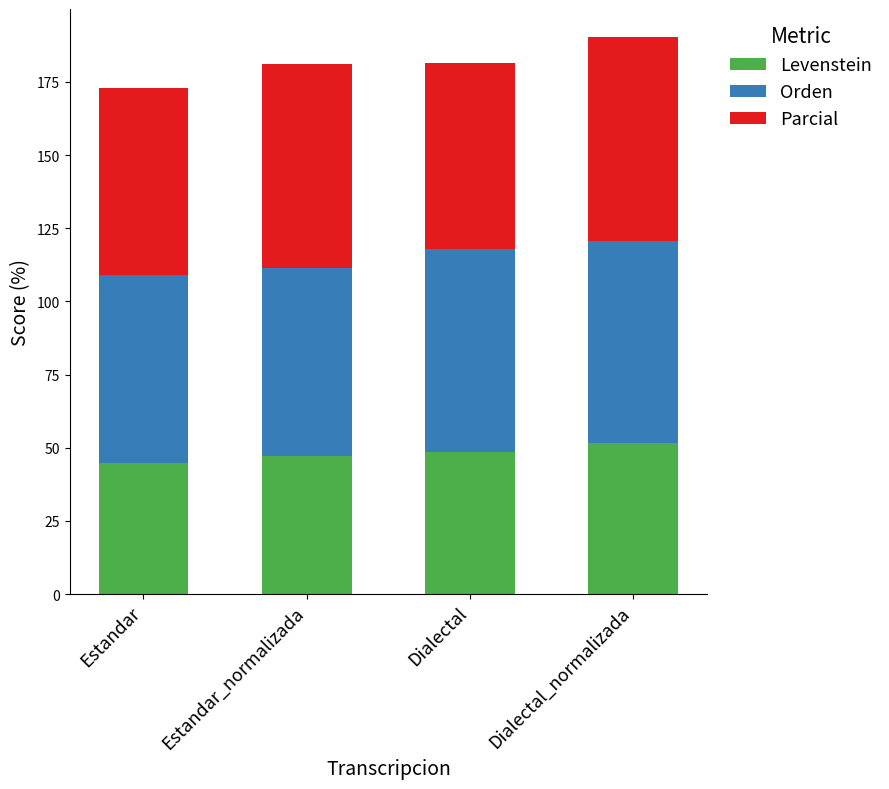

What is the sum of all Levenstein values?

192.0